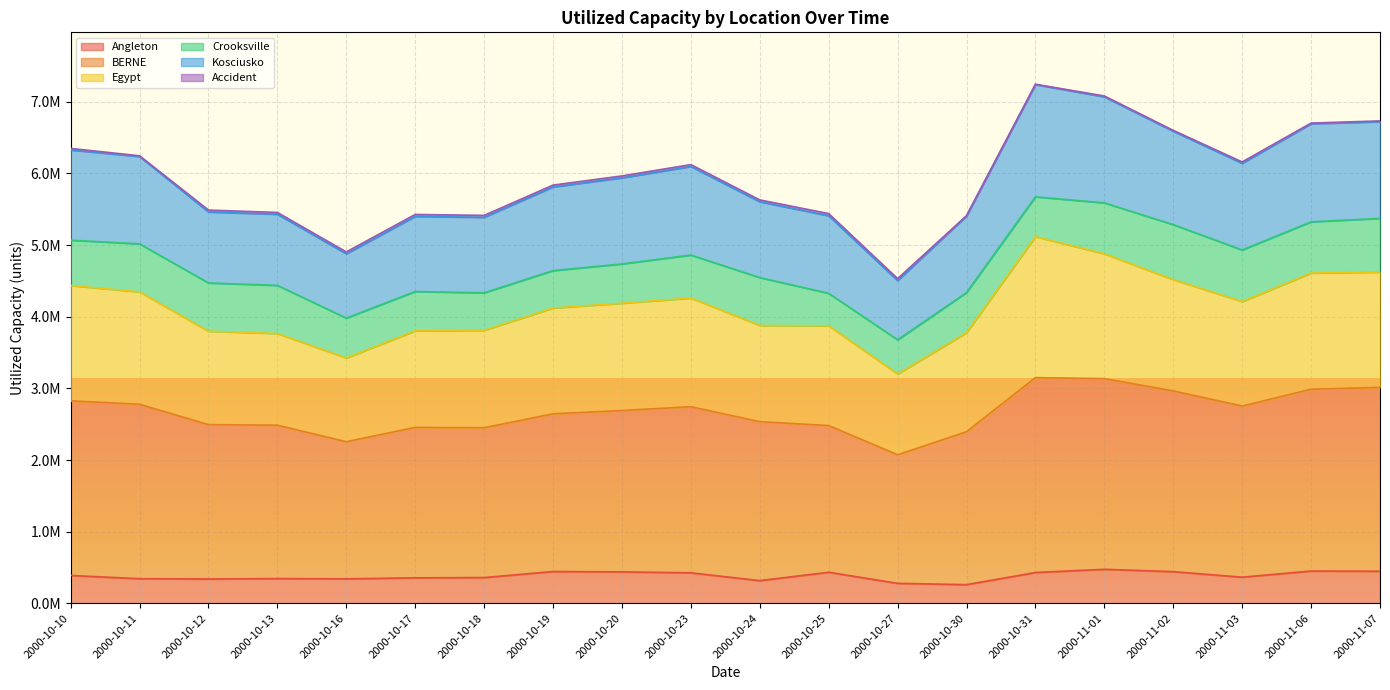

True or false: Angleton and Kosciusko intersect in this chart.

False